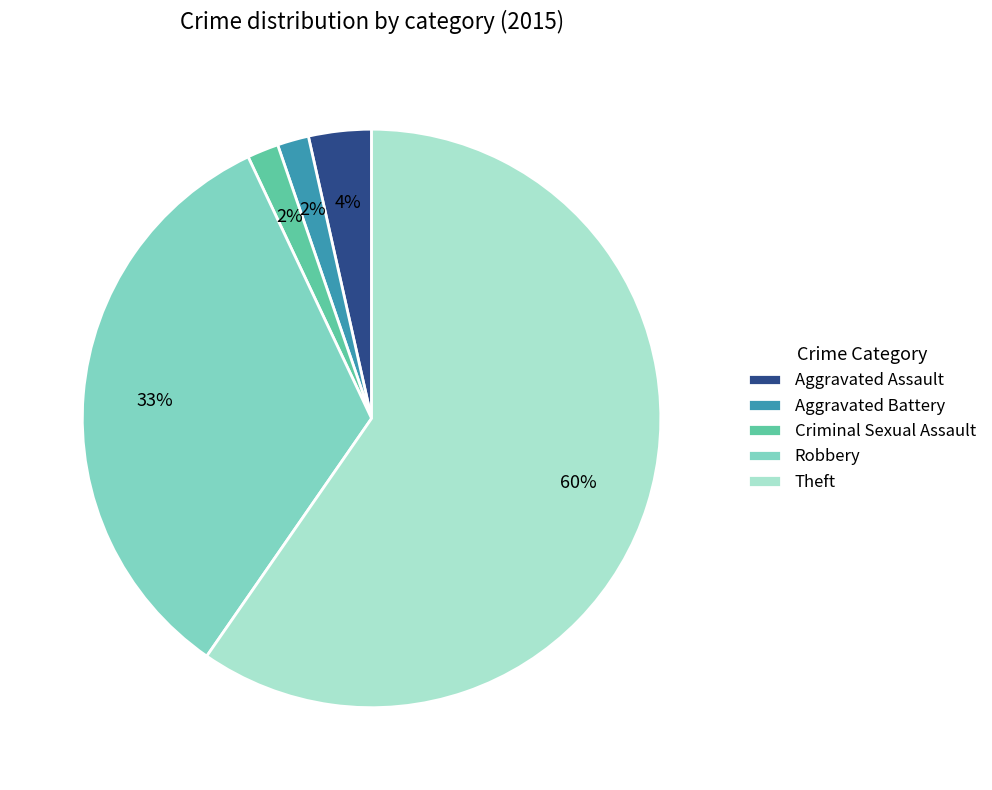

To the nearest percent, what is the combined percentage of Aggravated Battery and Robbery?

35%